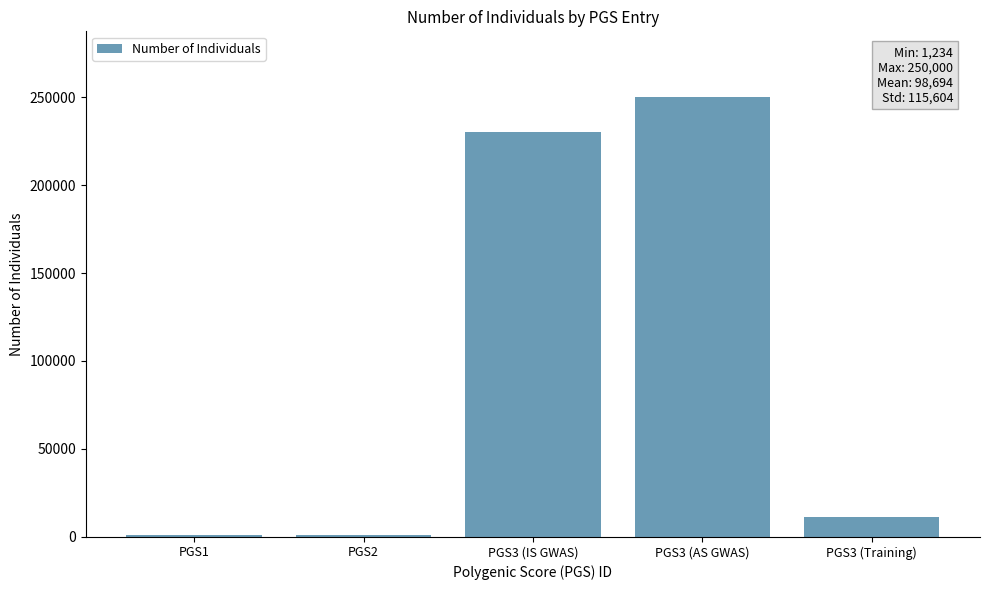

What is the sum of the values at PGS3 (Training) and PGS3 (IS GWAS)?

241000